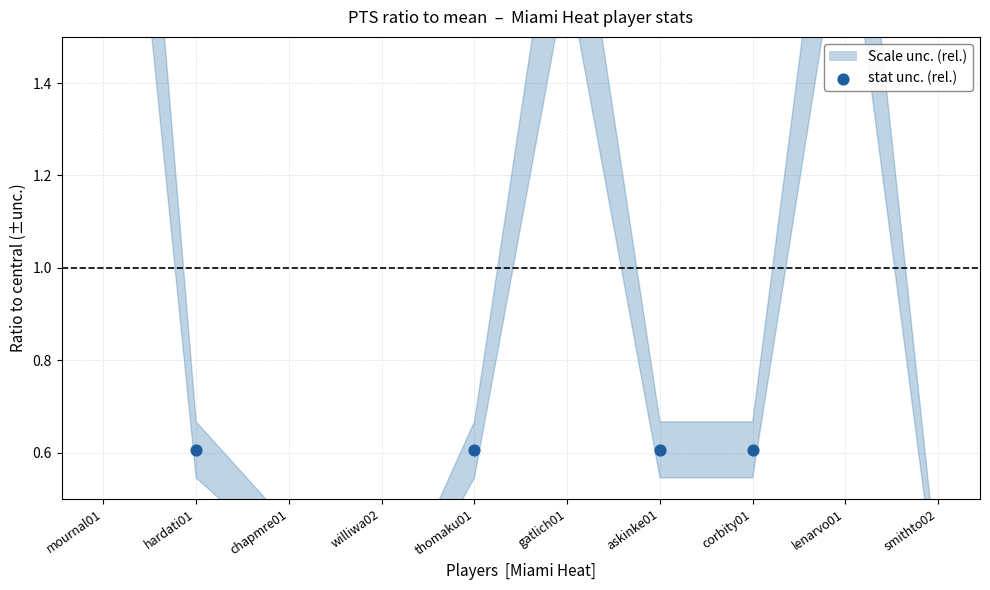

Between lenarvo01 and corbity01, which is larger?

lenarvo01